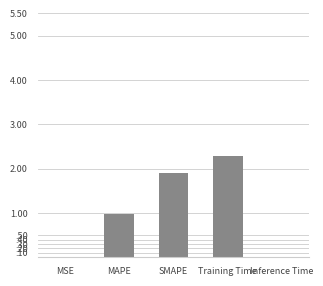

What is the average value?

1.0